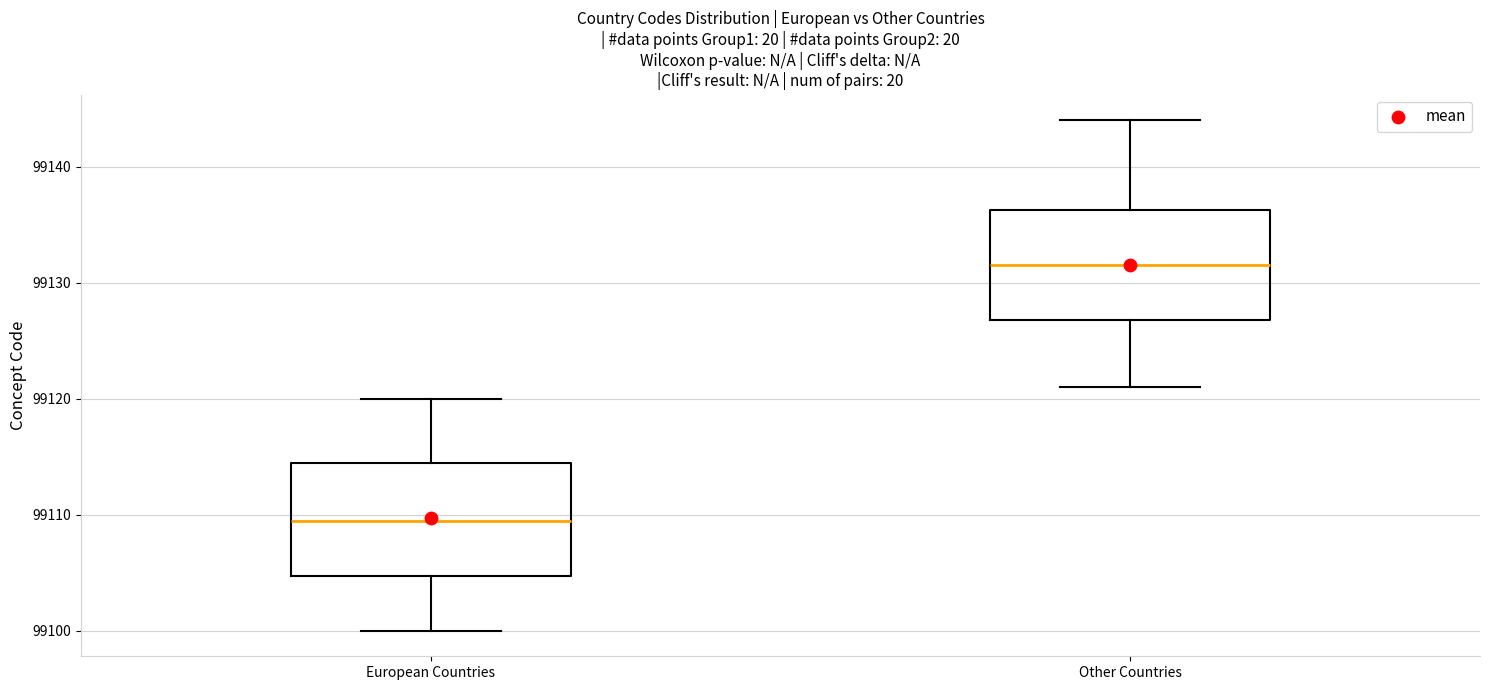

Which box has the lowest median line?

European Countries